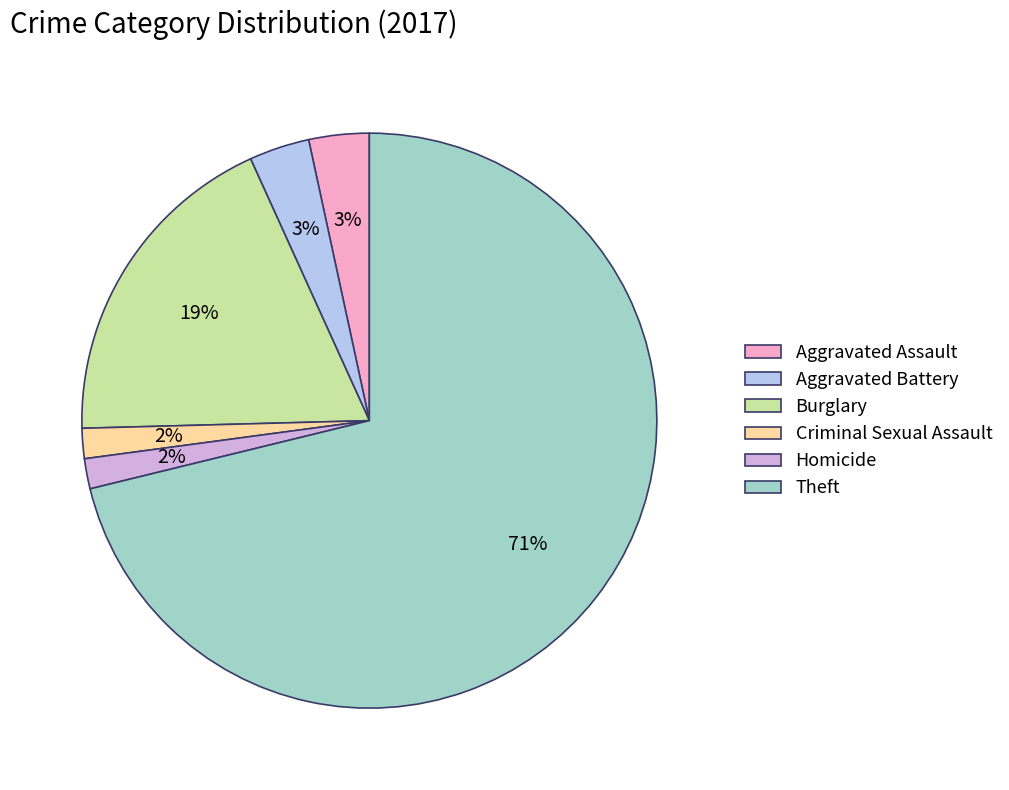

Is the sum of Homicide and Burglary greater than half?

No